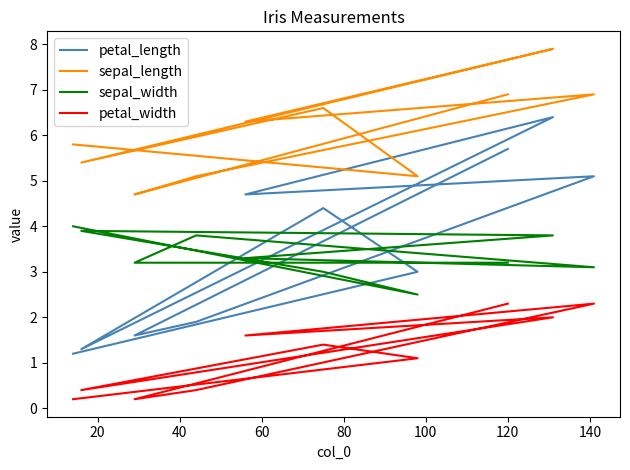

What is the difference between the maximum and minimum values in the sepal_length series?

3.2